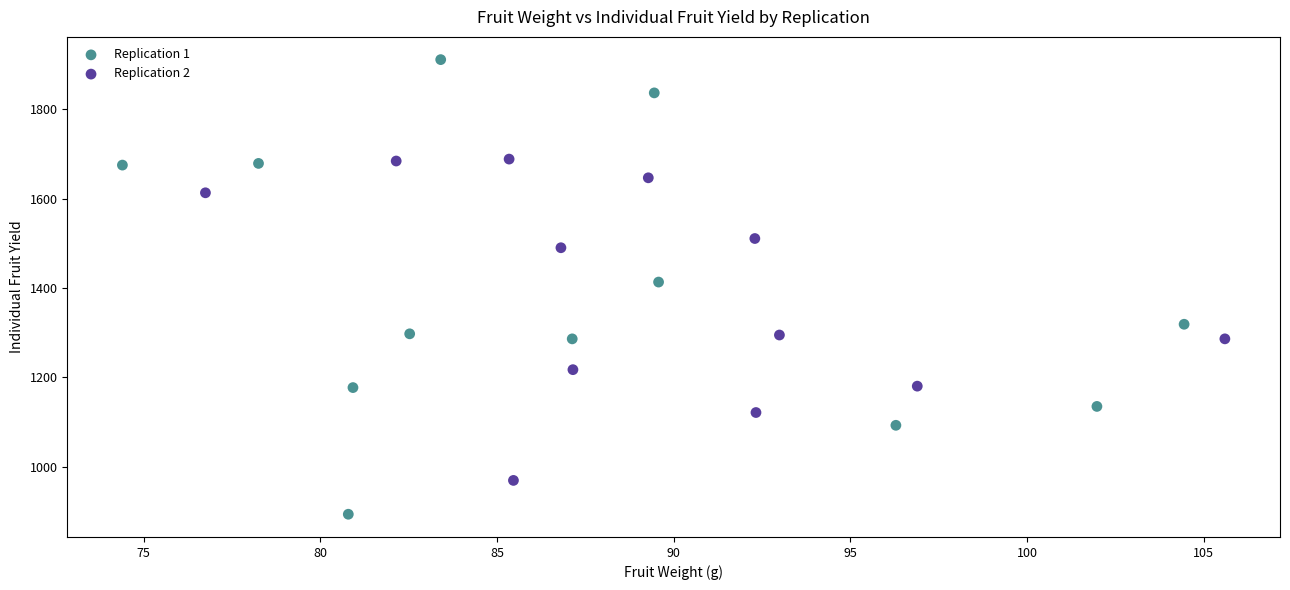

Which series has the largest Y range (max minus min)?

Replication 1